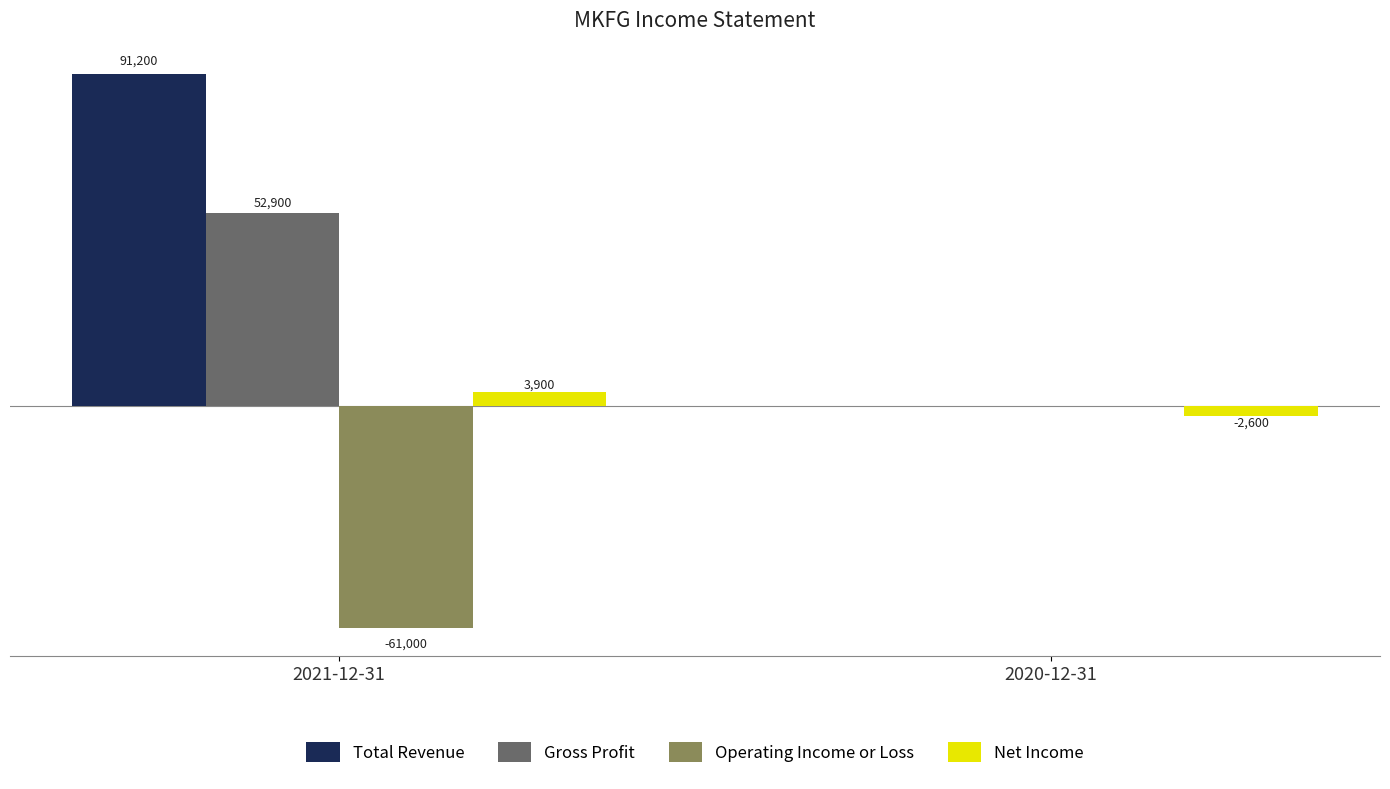

Which series changed the most between 2021-12-31 and 2020-12-31?

Total Revenue